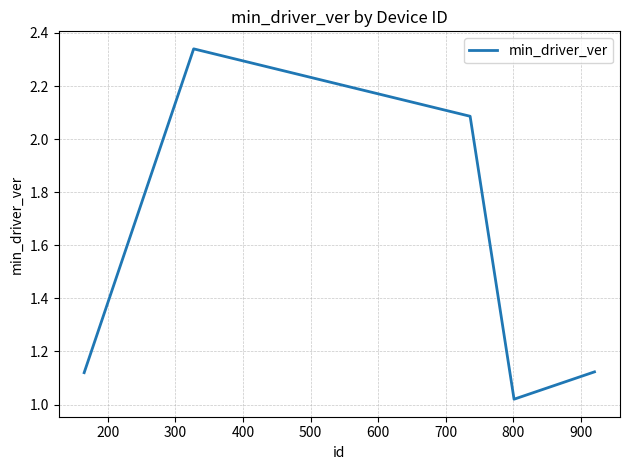

True or false: there are more than 1 points higher than both neighbors.

False